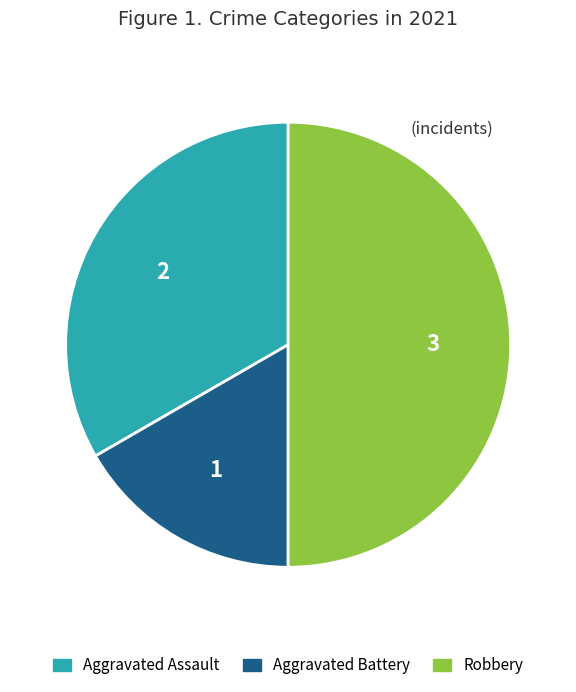

How many slices are in this pie chart?

3